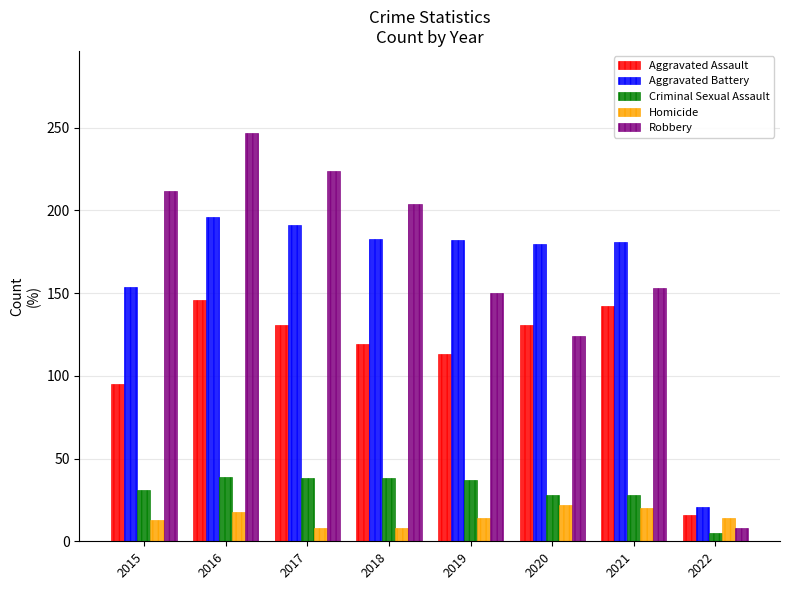

Which series has the largest range (max minus min)?

Robbery